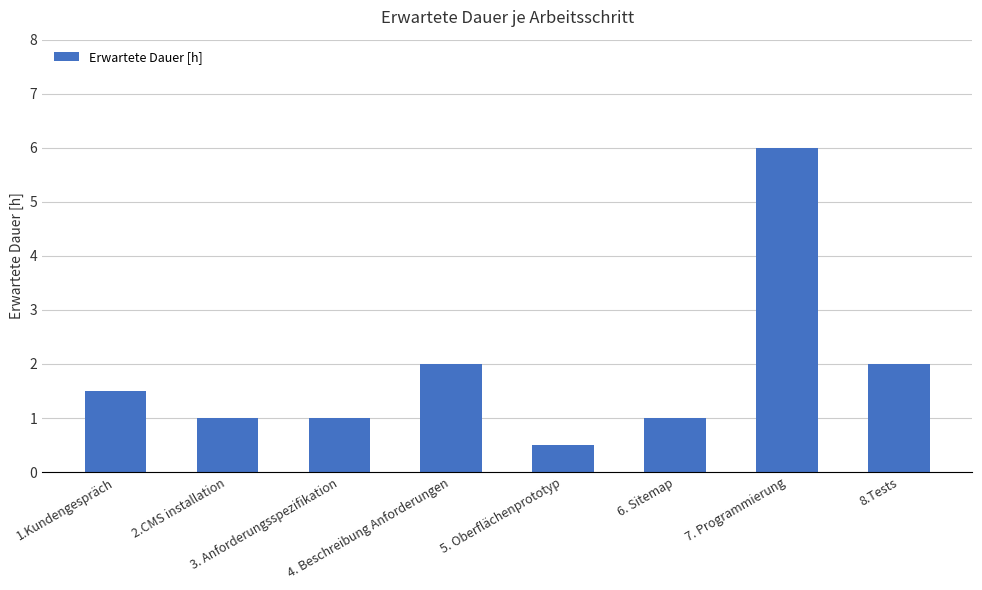

What is the greatest value displayed?

6.0